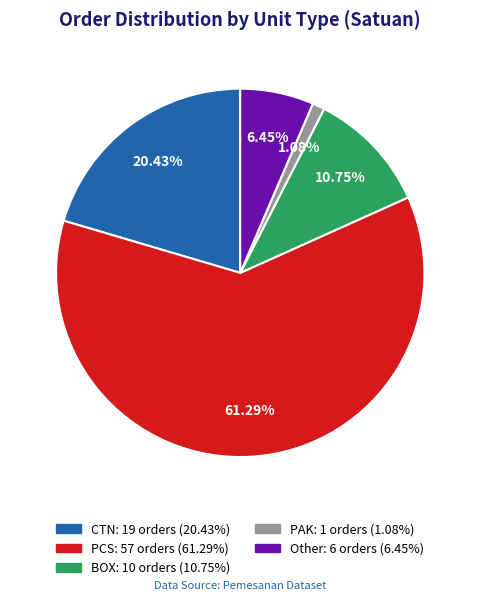

Count the number of slices in the pie.

5